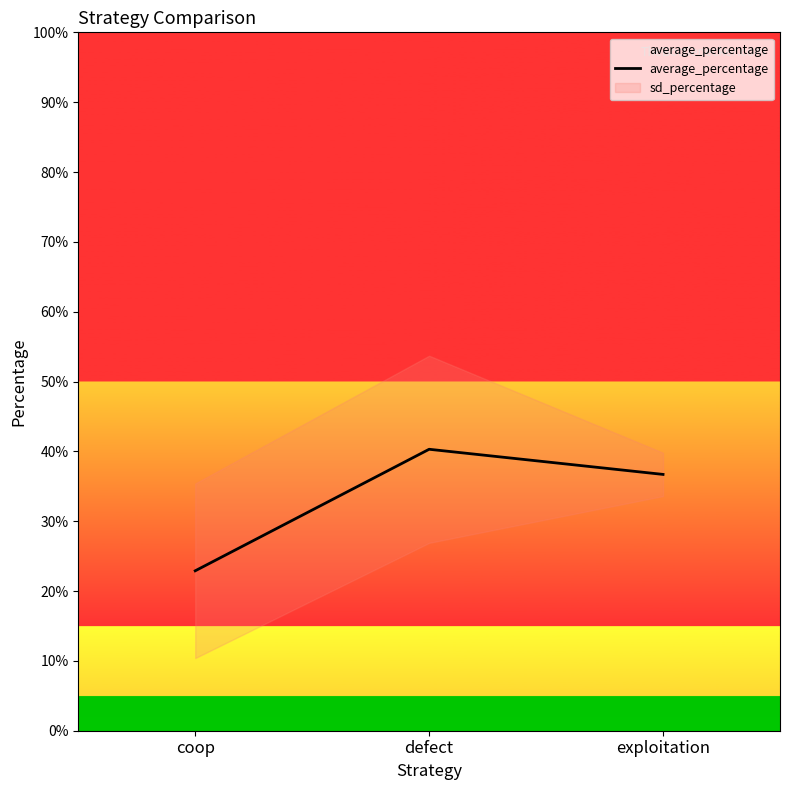

Which label corresponds to the smallest value in the chart?

coop